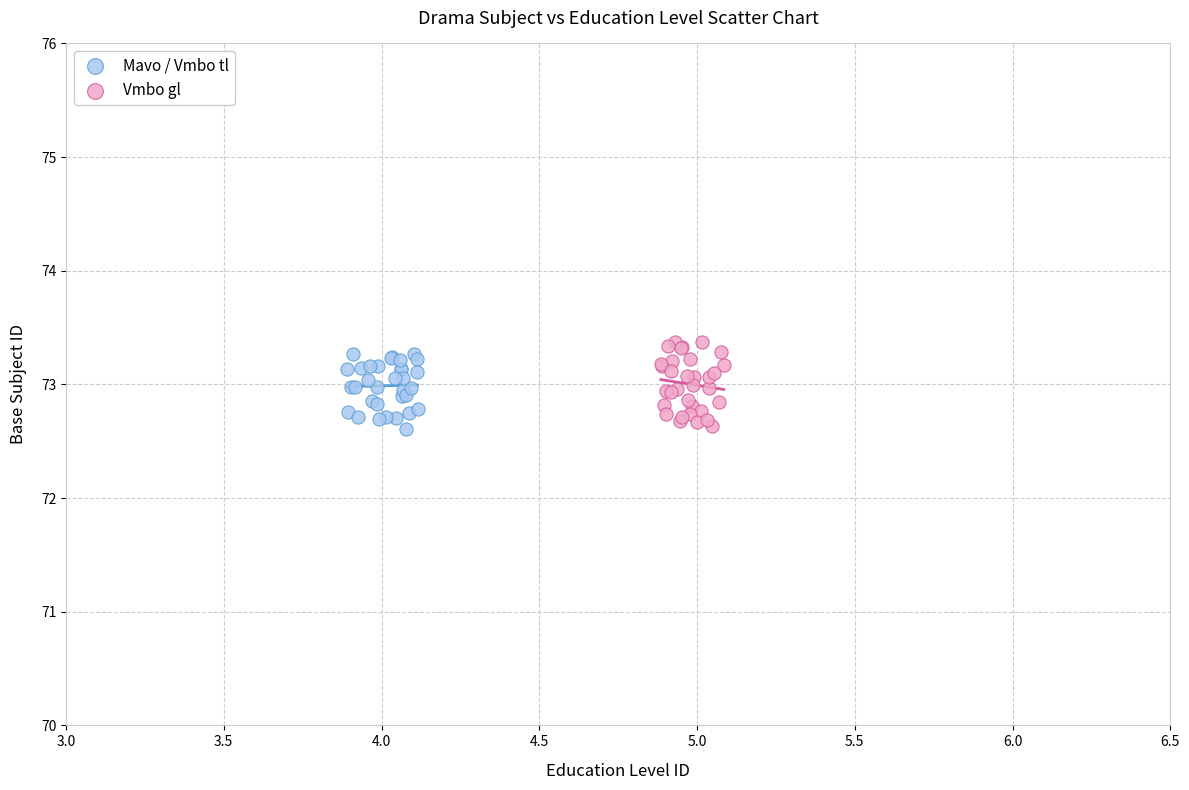

What are all the series names shown in the legend?

Mavo / Vmbo tl, Vmbo gl